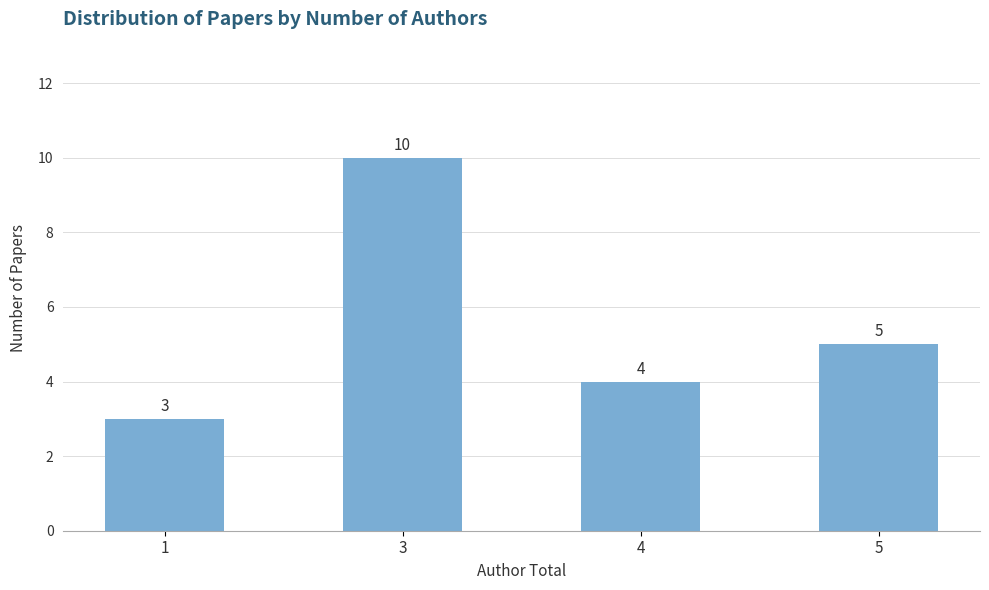

What is the minimum value shown in the chart?

3